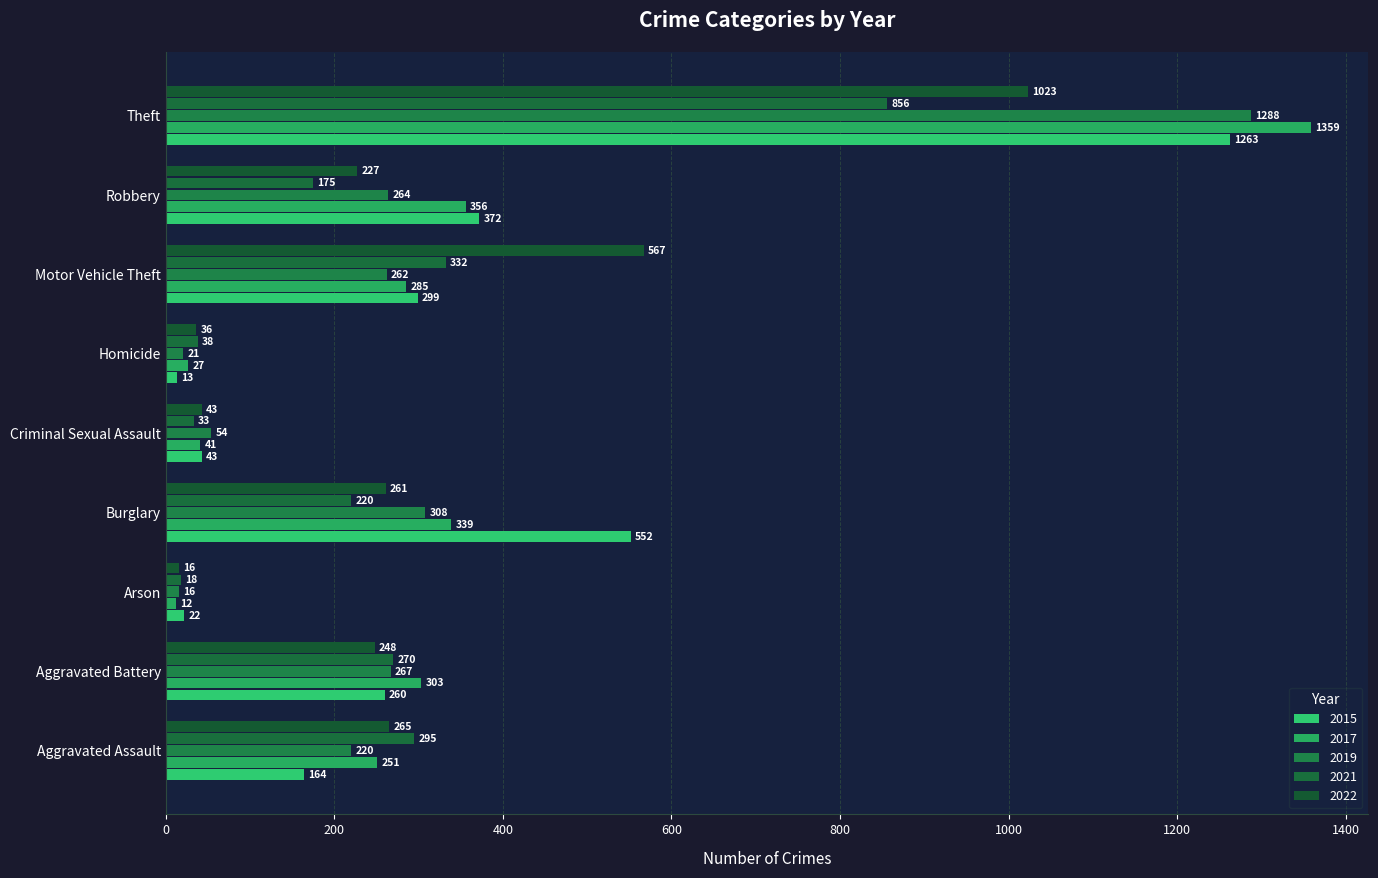

Is the value of 2017 at Burglary greater than the value of 2022 at Burglary?

Yes